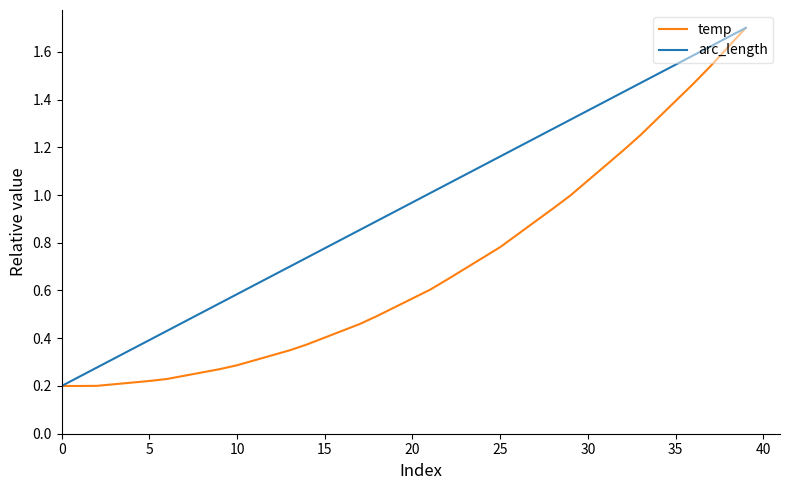

Which series has the largest total across all categories?

arc_length